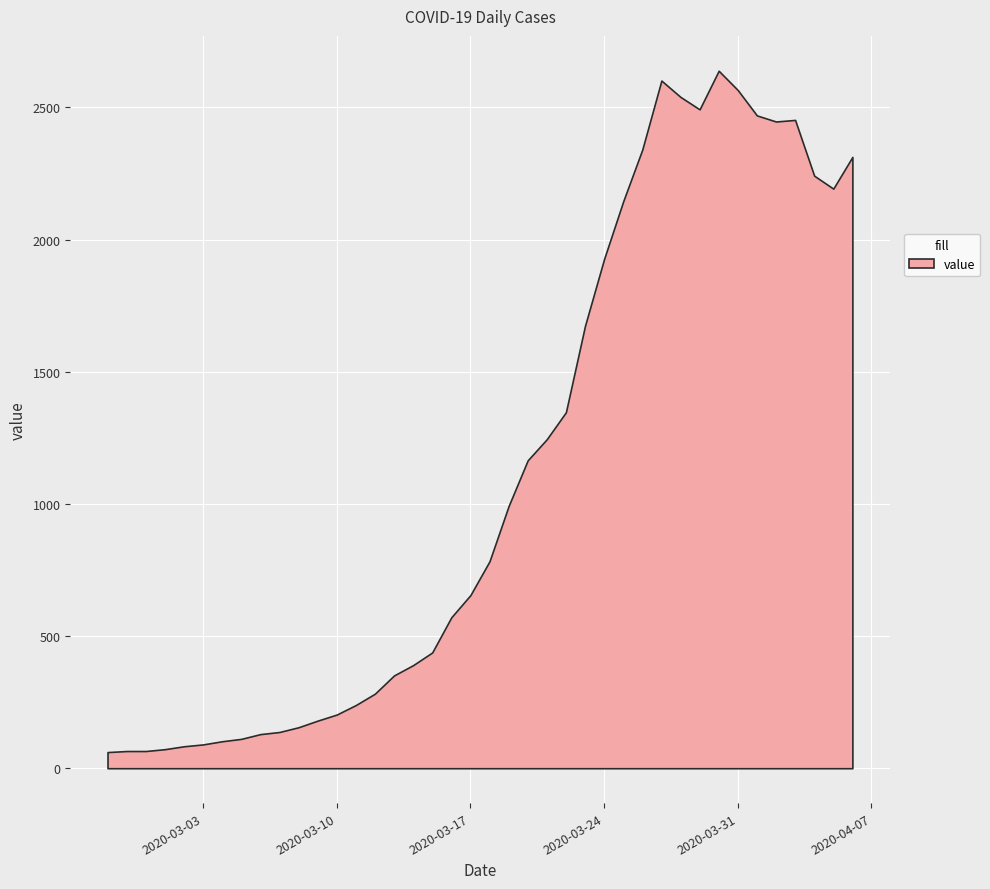

List the labels in order of value, largest first.

2020-03-30, 2020-03-27, 2020-03-31, 2020-03-28, 2020-03-29, 2020-04-01, 2020-04-03, 2020-04-02, 2020-03-26, 2020-04-06, 2020-04-04, 2020-04-05, 2020-03-25, 2020-03-24, 2020-03-23, 2020-03-22, 2020-03-21, 2020-03-20, 2020-03-19, 2020-03-18, 2020-03-17, 2020-03-16, 2020-03-15, 2020-03-14, 2020-03-13, 2020-03-12, 2020-03-11, 2020-03-10, 2020-03-09, 2020-03-08, 2020-03-07, 2020-03-06, 2020-03-05, 2020-03-04, 2020-03-03, 2020-03-02, 2020-03-01, 2020-02-28, 2020-02-29, 2020-02-27